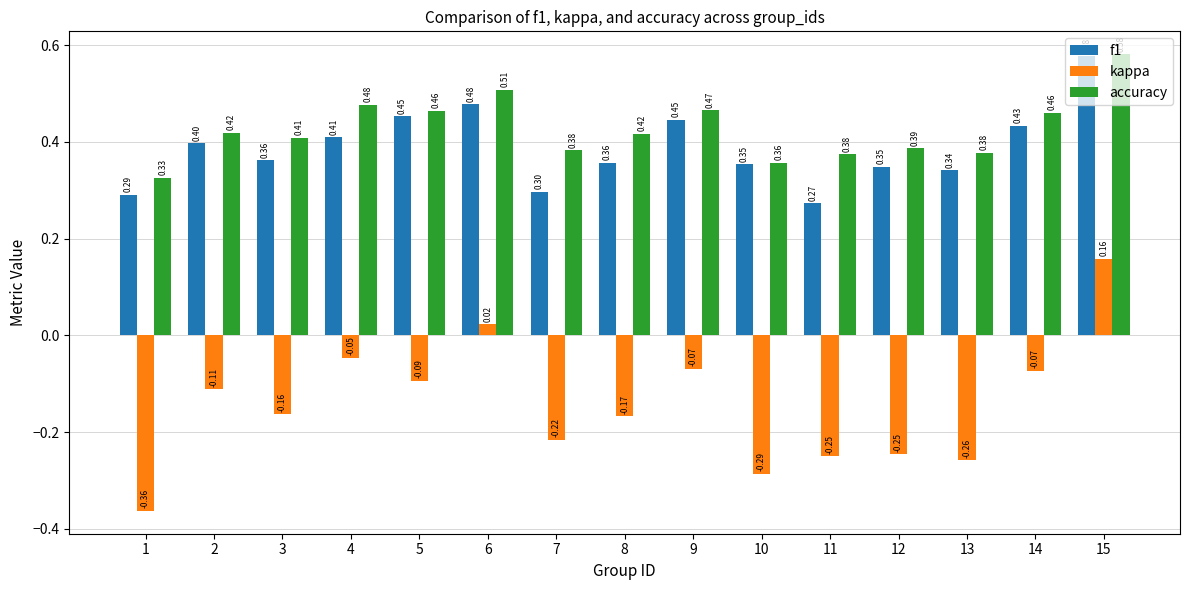

At 5, list the series in order from largest to smallest.

accuracy, f1, kappa